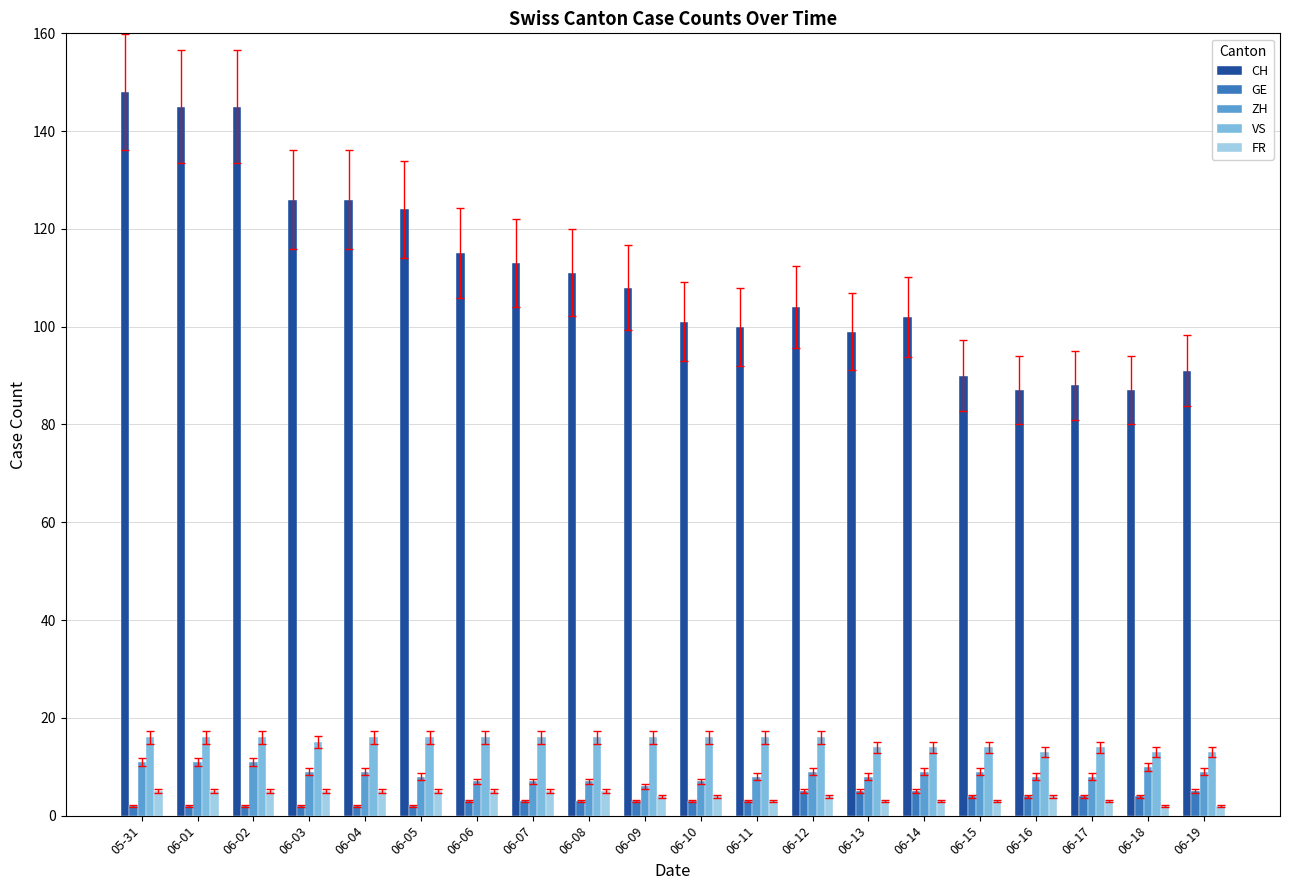

Is the value of VS at 06-04 greater than the value of ZH at 06-07?

Yes